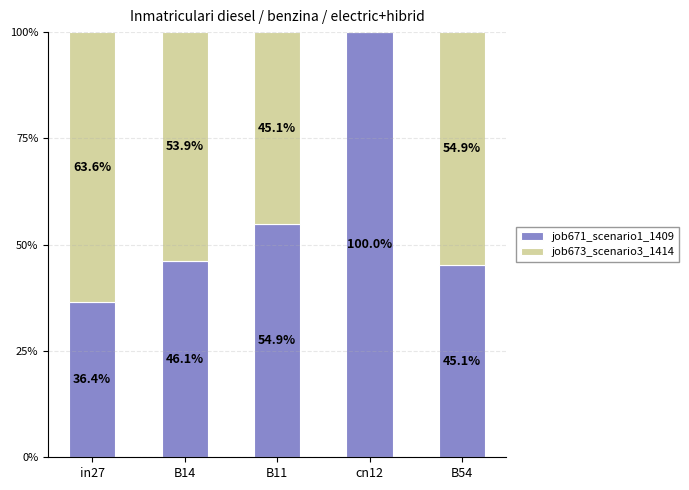

The job671_scenario1_1409 series shows 23.7 at B54. True or false?

False